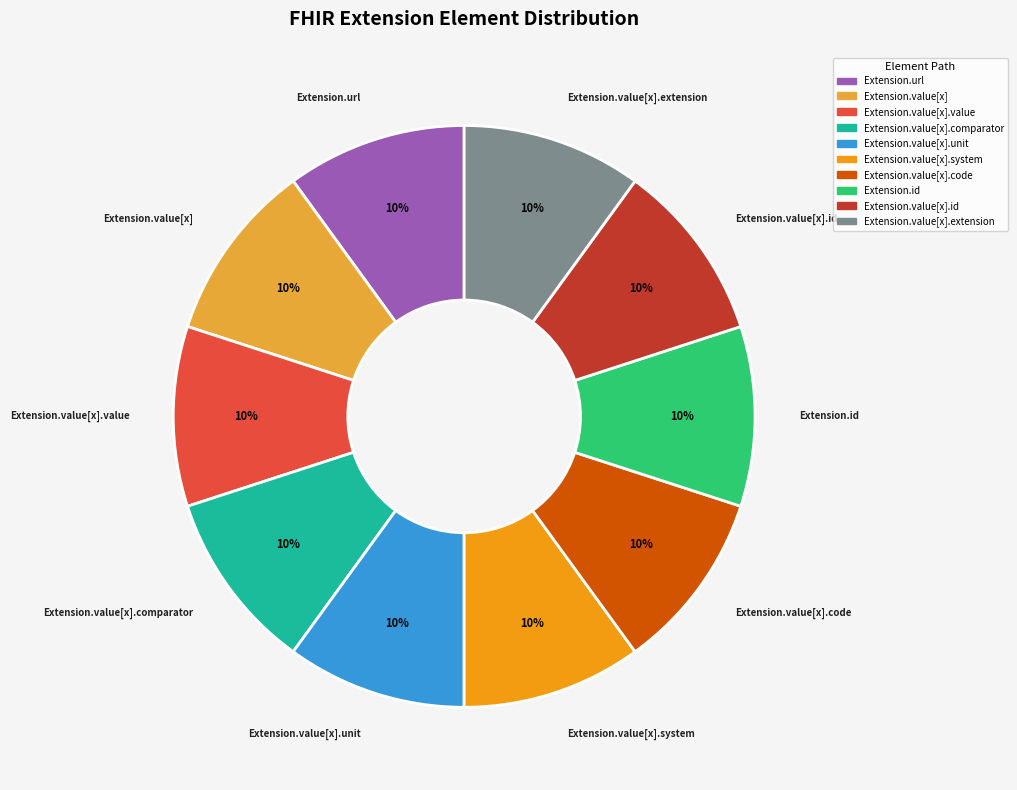

Is there a majority slice in this chart?

No